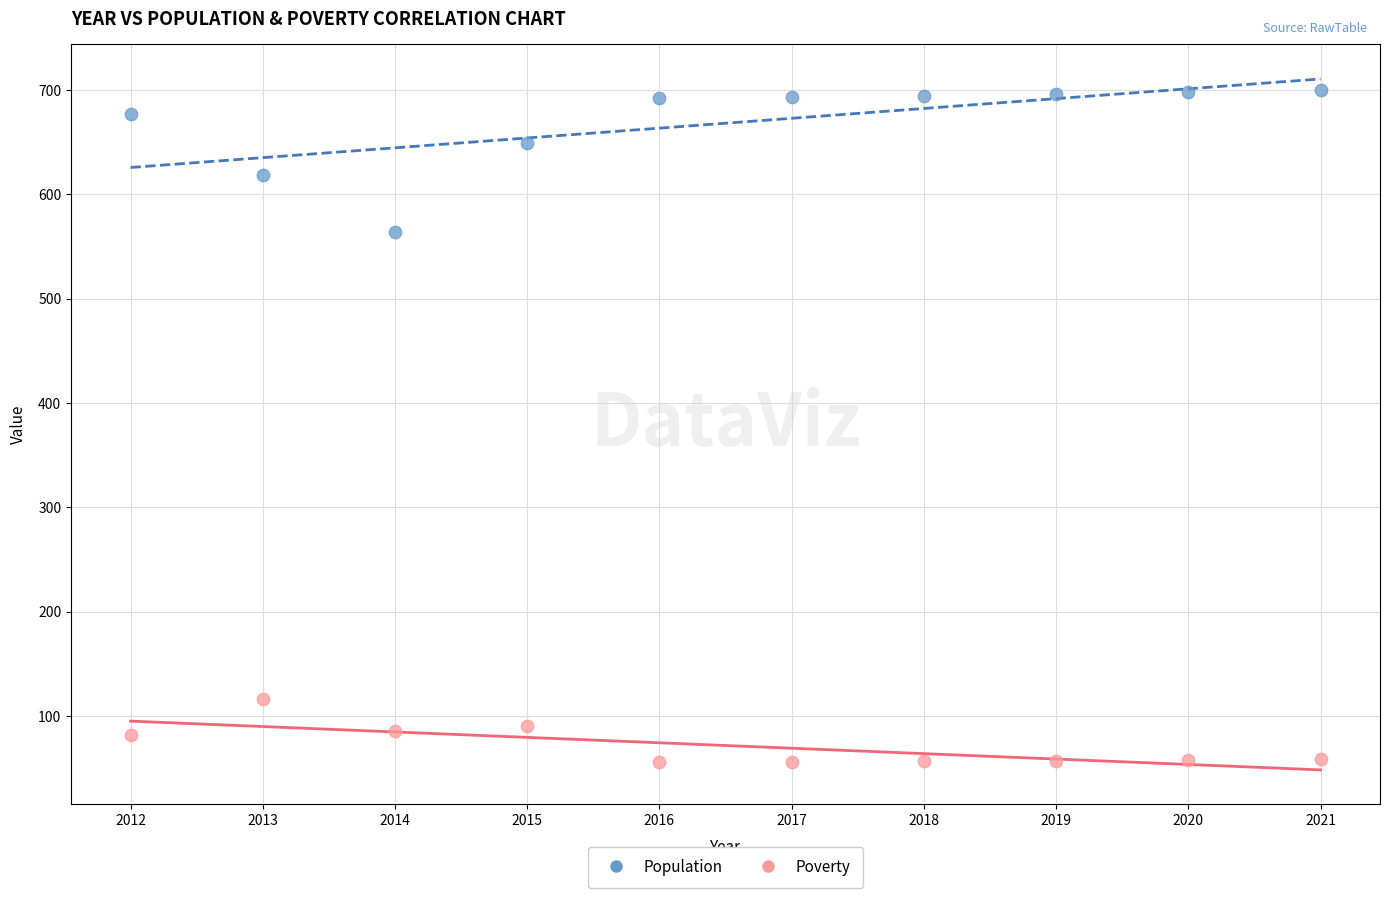

Across all series, what Y value is closest to 378?

564